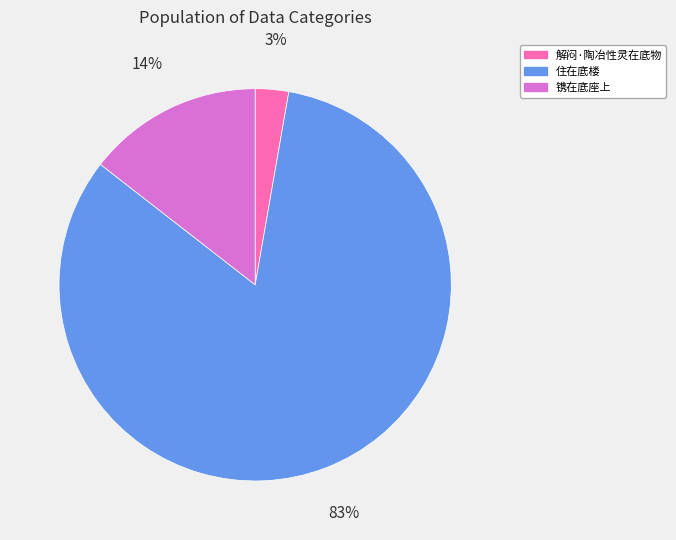

Does 镌在底座上 account for over 50% of the chart?

No